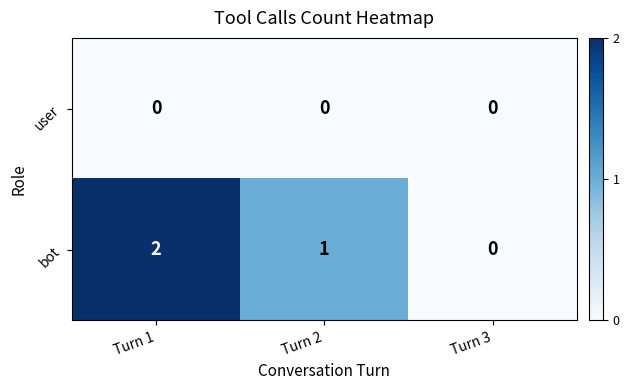

What is the spread (max minus min) of values at Turn 1?

2